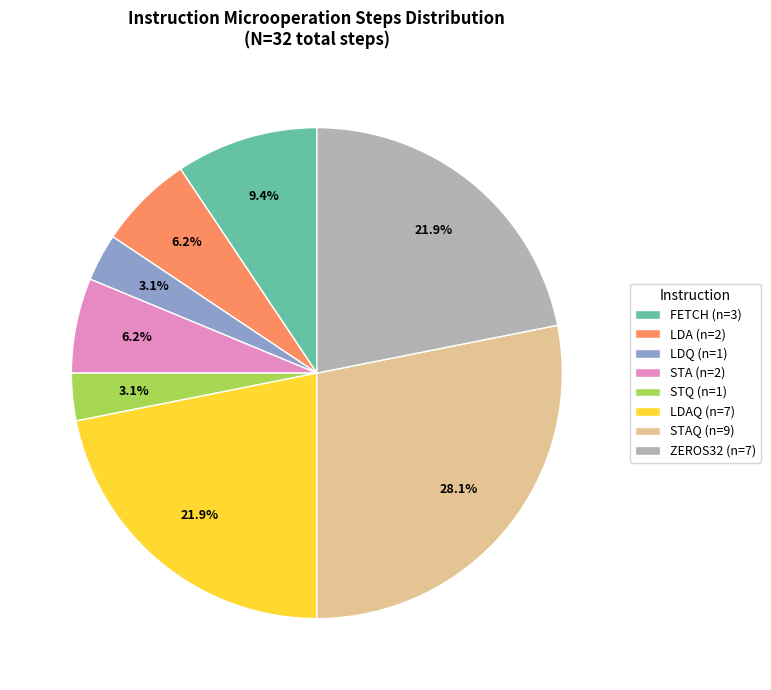

Which has a higher value, FETCH (n=3) or STAQ (n=9)?

STAQ (n=9)